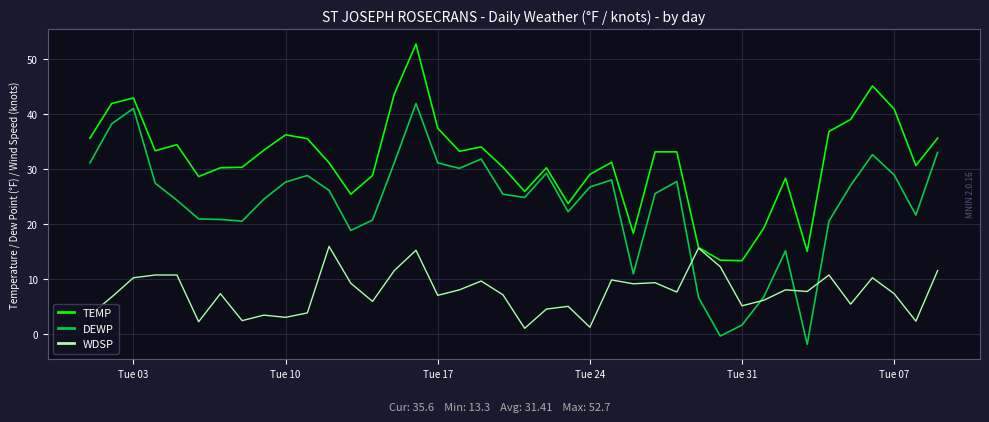

What is the lowest value of the DEWP series?

-1.9